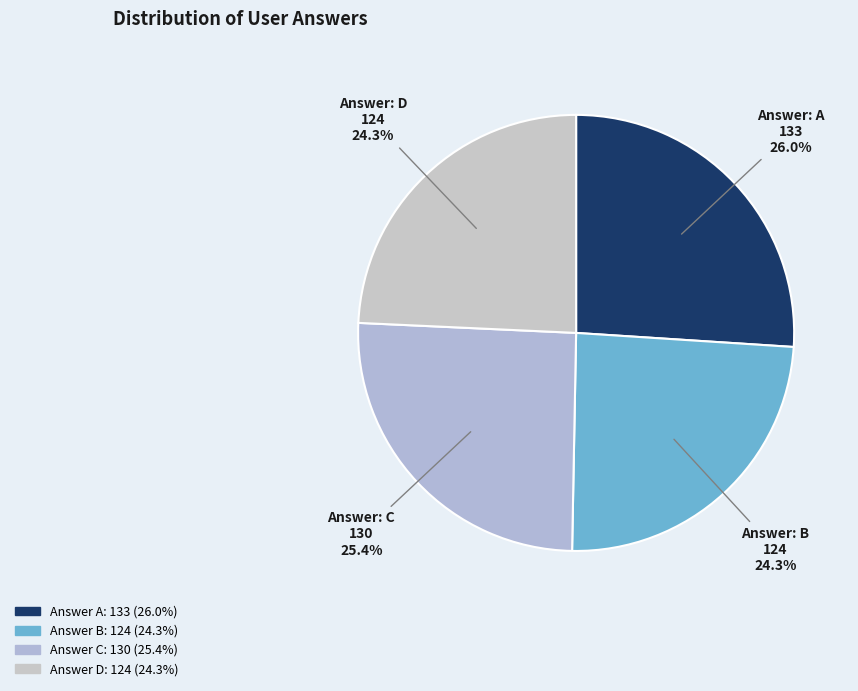

Is there a majority slice in this chart?

No